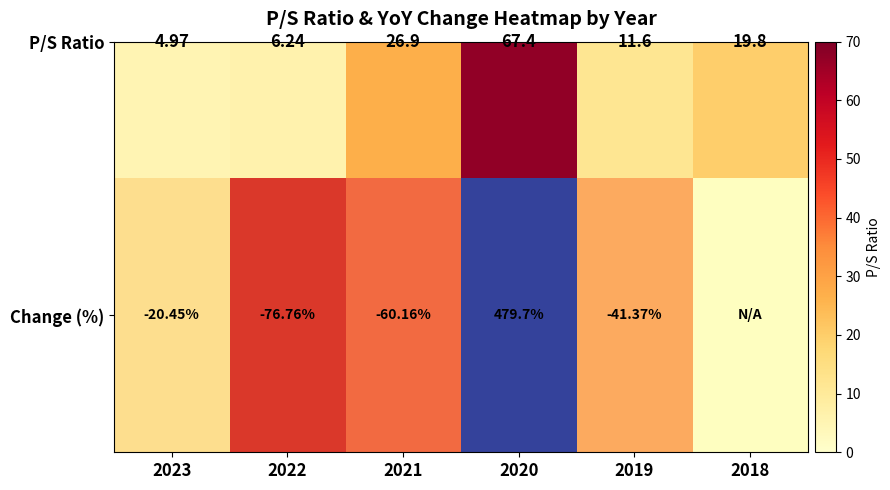

What is the sum of all values?

281.0